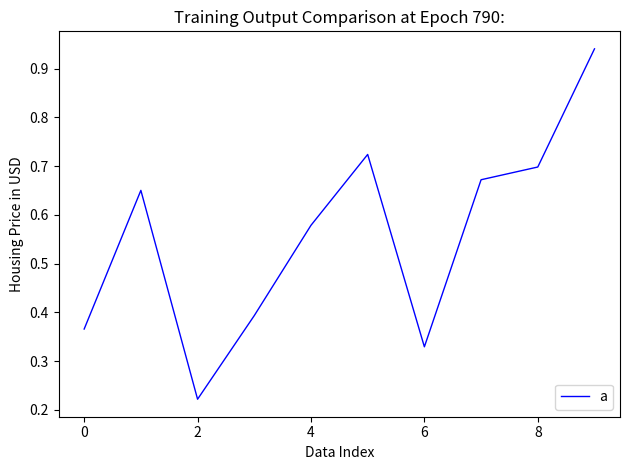

Does the chart have visible grid lines?

No